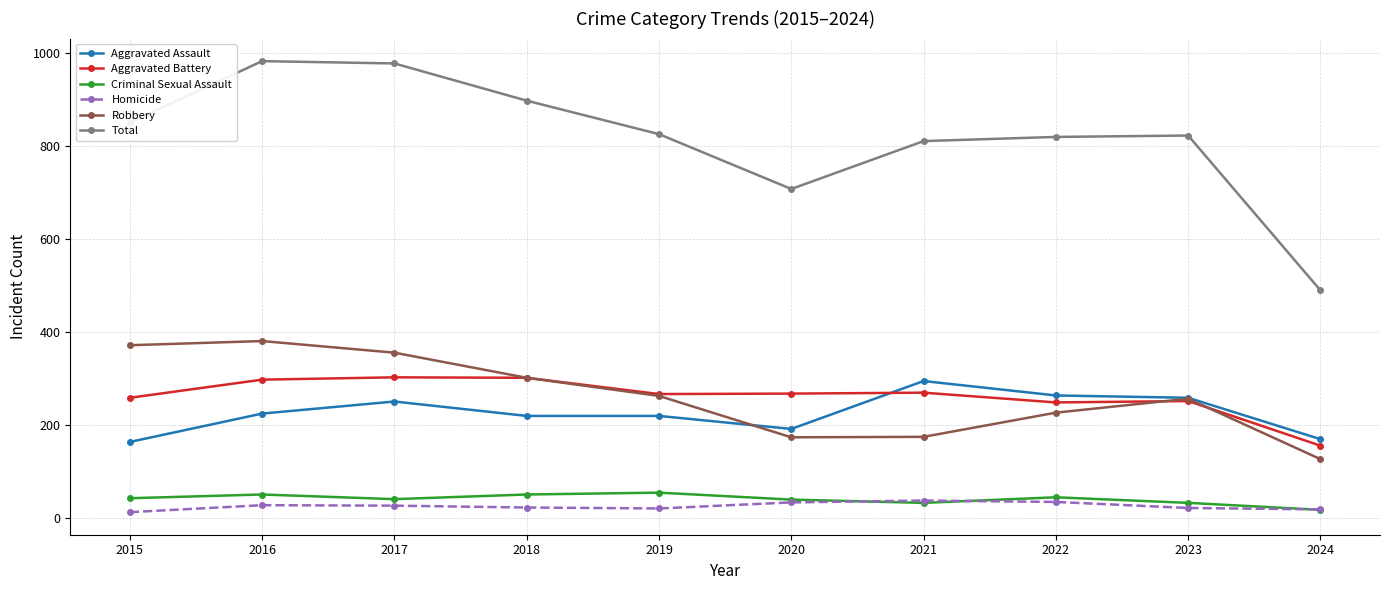

Does the chart have visible grid lines?

Yes